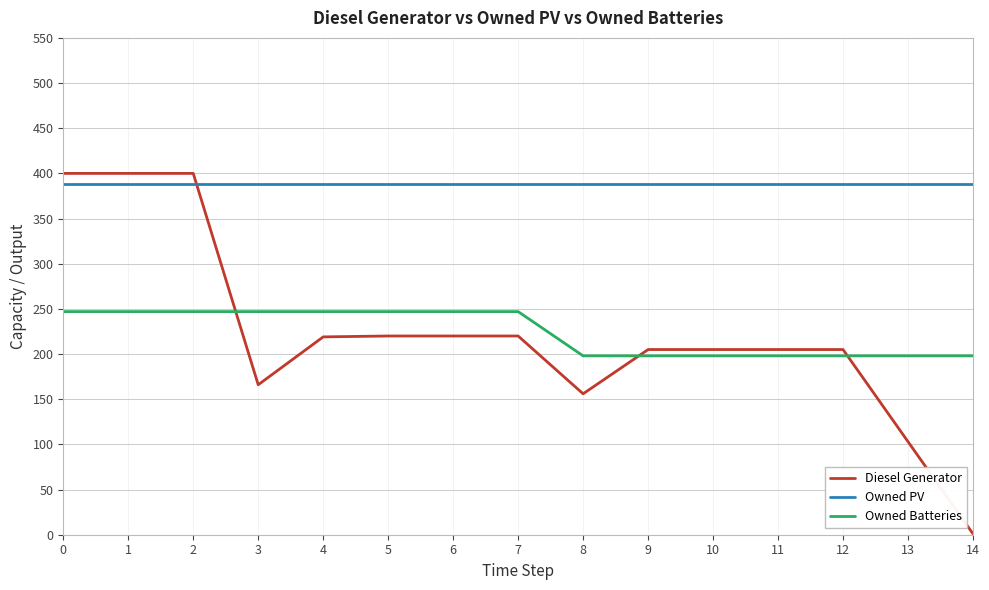

The value of Owned PV at 14 is 388. True or false?

True